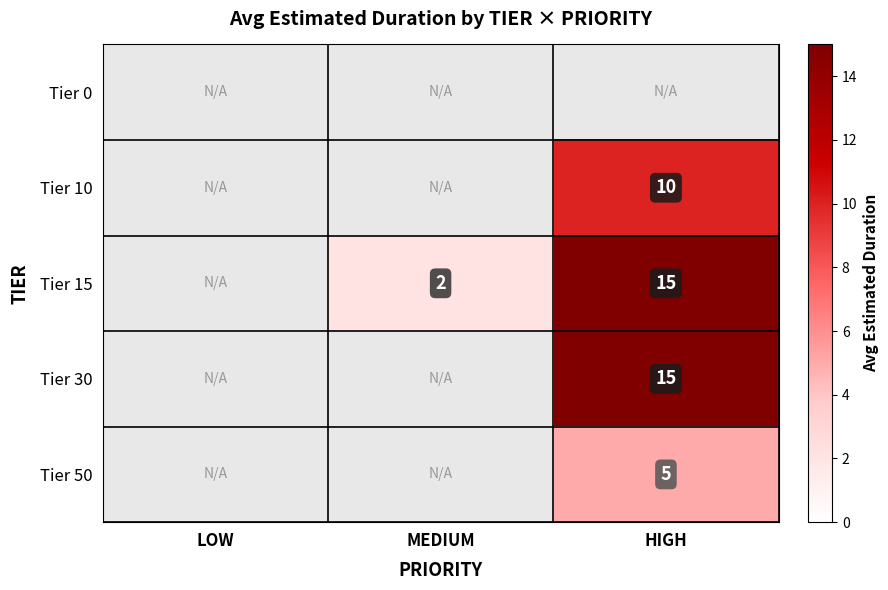

True or false: Tier 15 has a value of 2 at MEDIUM.

True